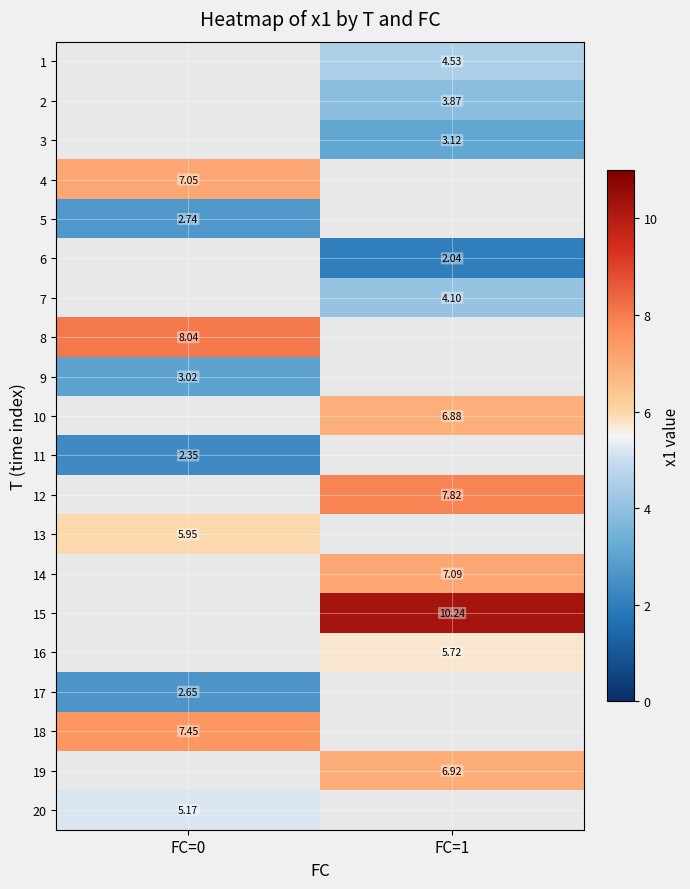

The 18 series shows 7.4 at FC=0. True or false?

True